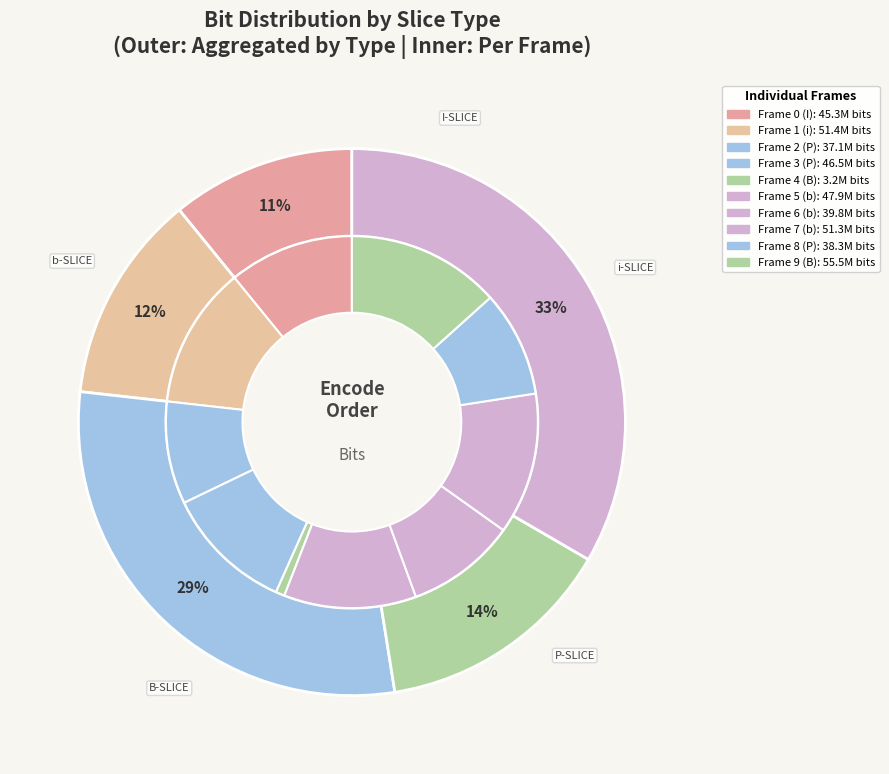

To the nearest percent, what is the difference between the Frame 2 (P) and Frame 6 (b) slice percentages?

1%